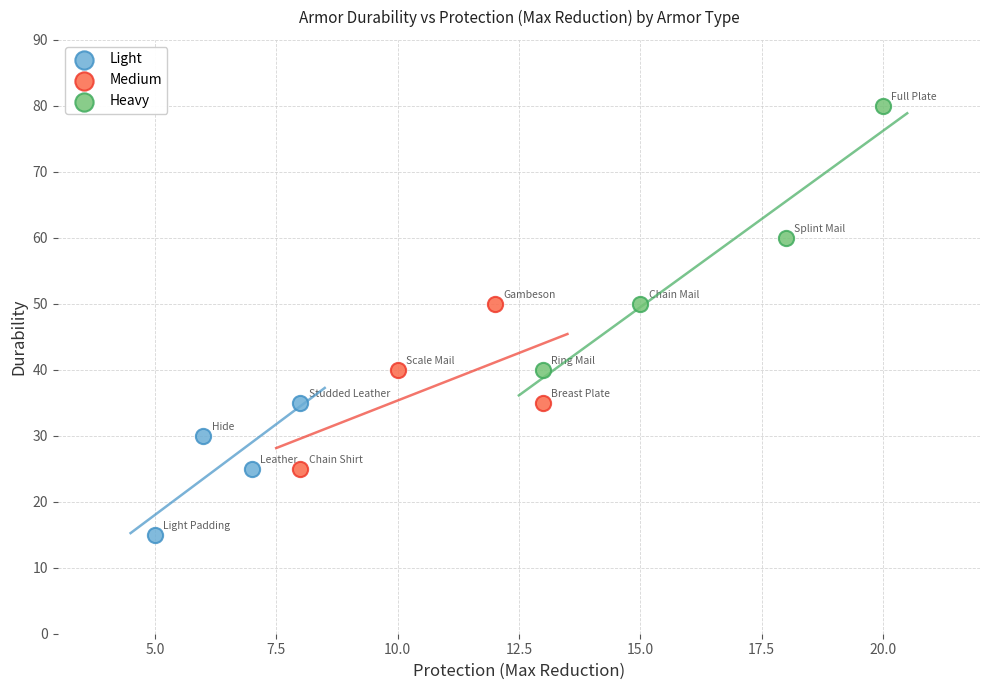

Which series has the largest Y range (max minus min)?

Heavy